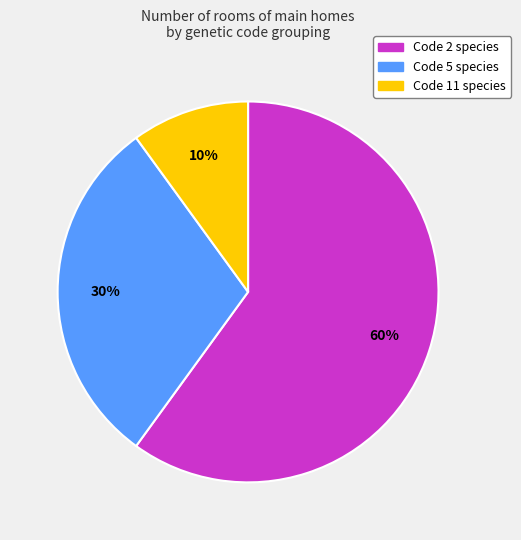

Count the number of slices in the pie.

3